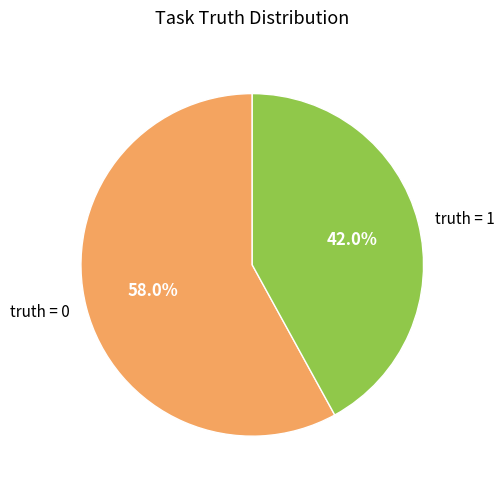

To the nearest percent, what is the difference between the largest and smallest slice percentages?

16%